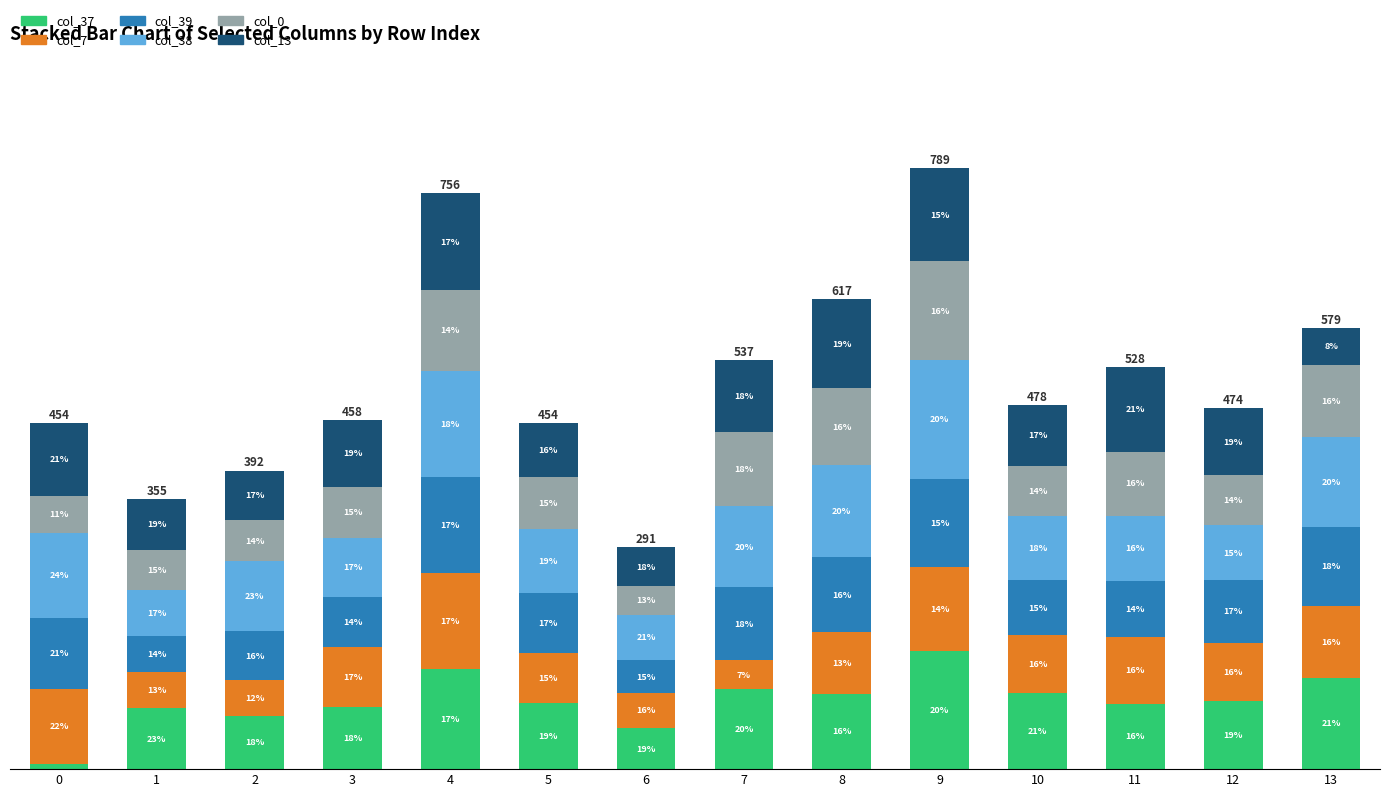

Is it true that col_0 equals 129 at 7?

False